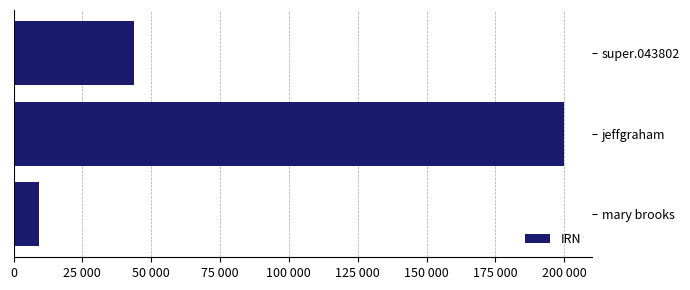

What is the minimum value shown in the chart?

9257